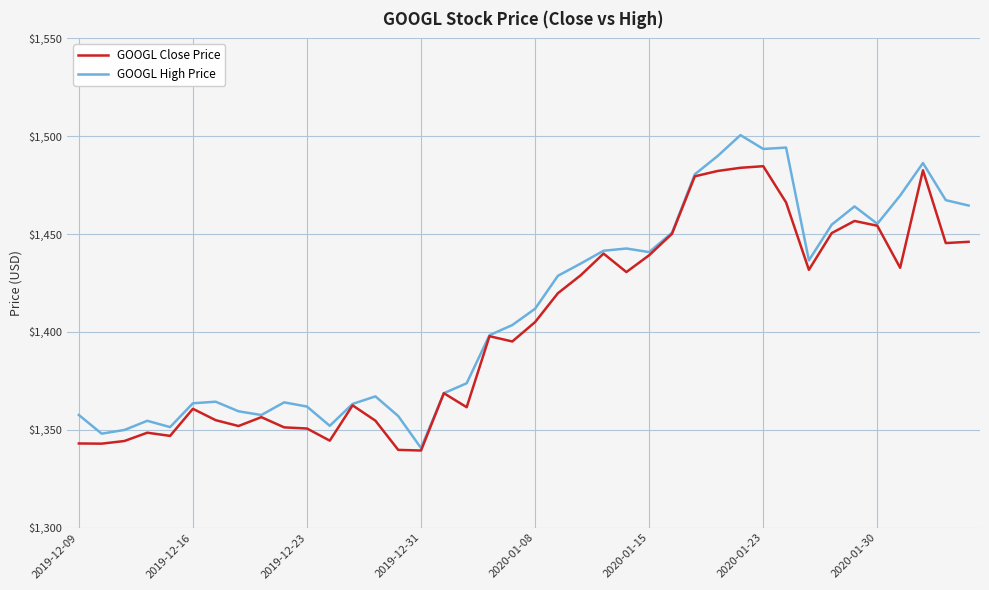

Which series has the widest spread of values?

GOOGL High Price